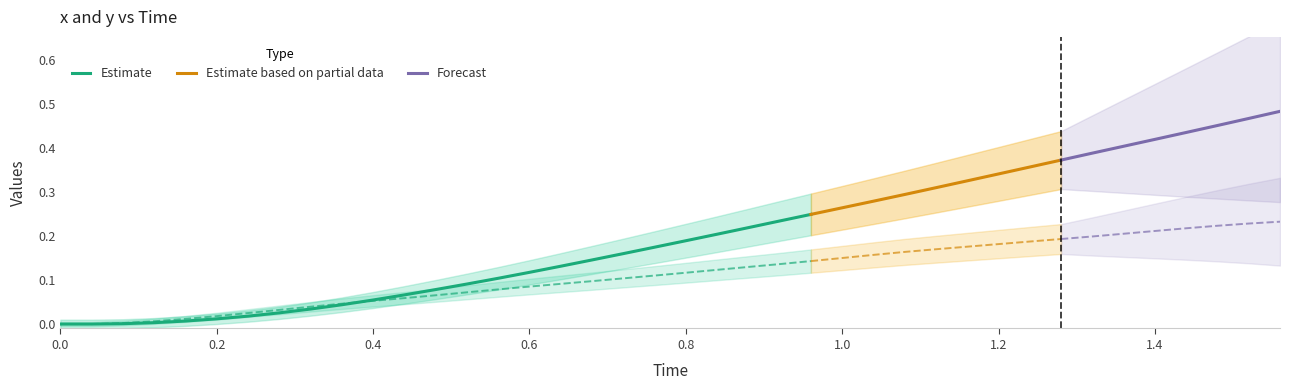

Reading left to right, list all the values displayed in this chart.

x: 0.0	0.0	0.1	0.1	0.2	0.2	0.2	0.3	0.3	0.4	0.4	0.4	0.5	0.5	0.6	0.6	0.6	0.7	0.7	0.8	0.8	0.8	0.9	0.9	1.0	1.0	1.0	1.1	1.1	1.2	1.2	1.2	1.3	1.3	1.4	1.4	1.4	1.5	1.5	1.6
y_time: 0.0	0.0	0.1	0.1	0.2	0.2	0.2	0.3	0.3	0.4	0.4	0.4	0.5	0.5	0.6	0.6	0.6	0.7	0.7	0.8	0.8	0.8	0.9	0.9	1.0	1.0	1.0	1.1	1.1	1.2	1.2	1.2	1.3	1.3	1.4	1.4	1.4	1.5	1.5	1.6
y_x: 0.0	0.0	0.0	0.0	0.0	0.0	0.0	0.0	0.0	0.0	0.1	0.1	0.1	0.1	0.1	0.1	0.1	0.1	0.2	0.2	0.2	0.2	0.2	0.2	0.2	0.3	0.3	0.3	0.3	0.3	0.3	0.4	0.4	0.4	0.4	0.4	0.4	0.5	0.5	0.5
y_y: 0.0	0.0	0.0	0.0	0.0	0.0	0.0	0.0	0.0	0.0	0.1	0.1	0.1	0.1	0.1	0.1	0.1	0.1	0.1	0.1	0.1	0.1	0.1	0.1	0.1	0.2	0.2	0.2	0.2	0.2	0.2	0.2	0.2	0.2	0.2	0.2	0.2	0.2	0.2	0.2